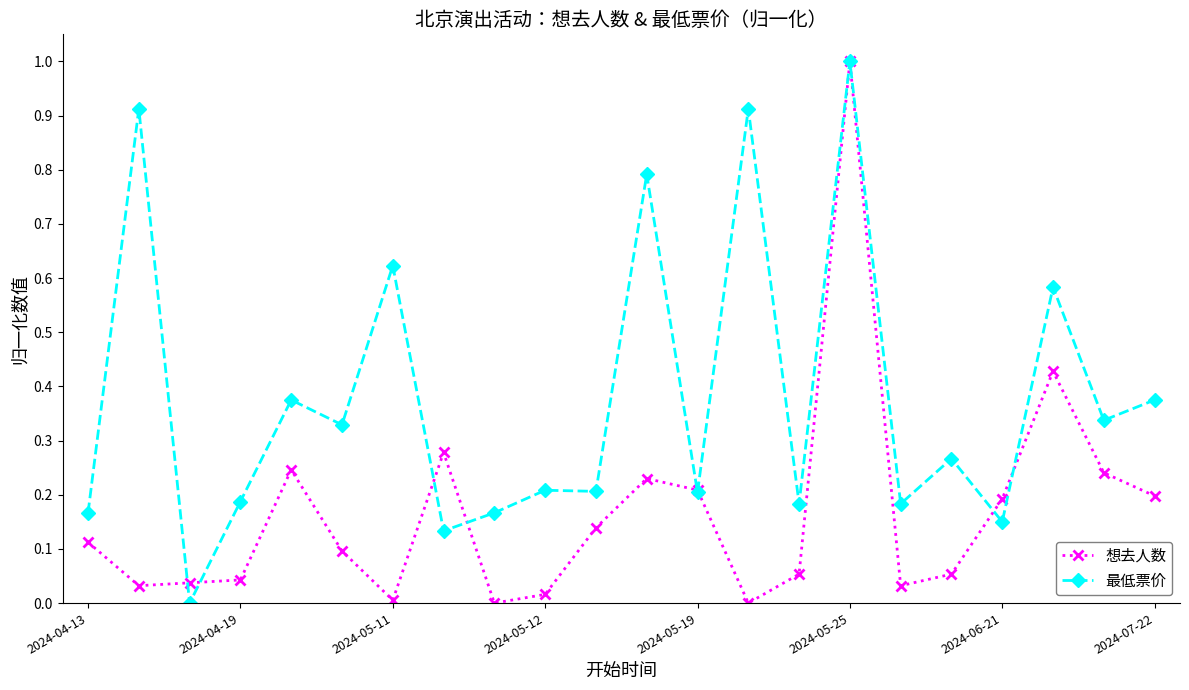

True or false: 想去人数 and 最低票价 intersect in this chart.

True